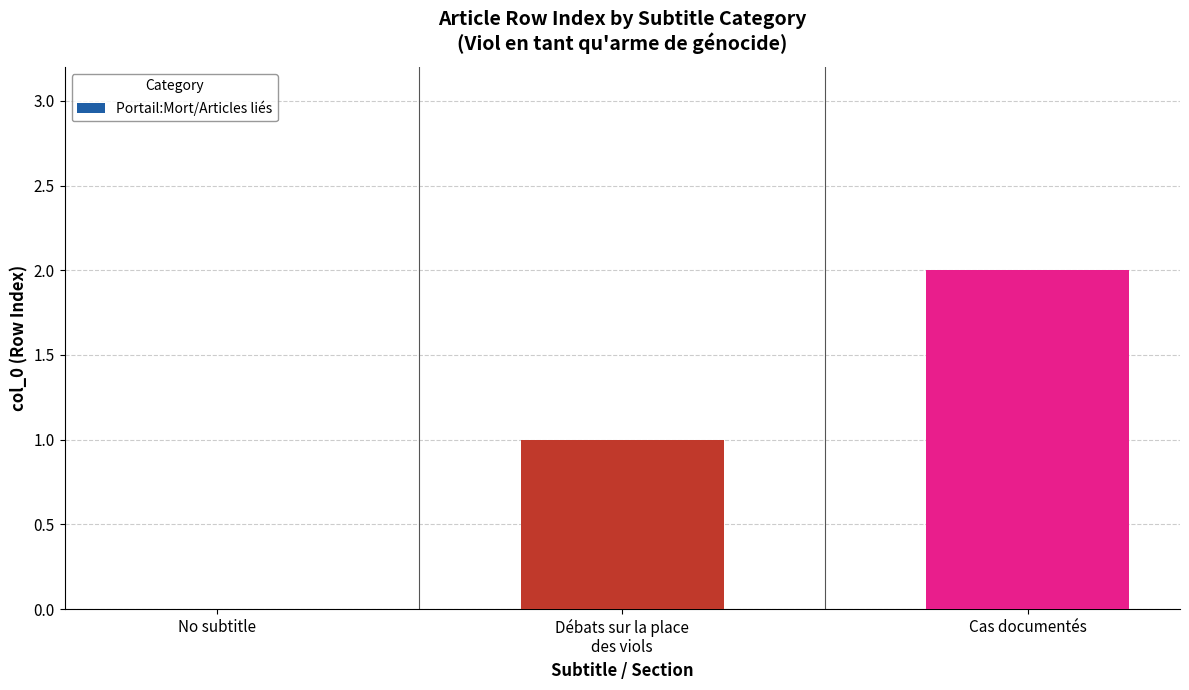

Does the chart contain stacked bars?

No